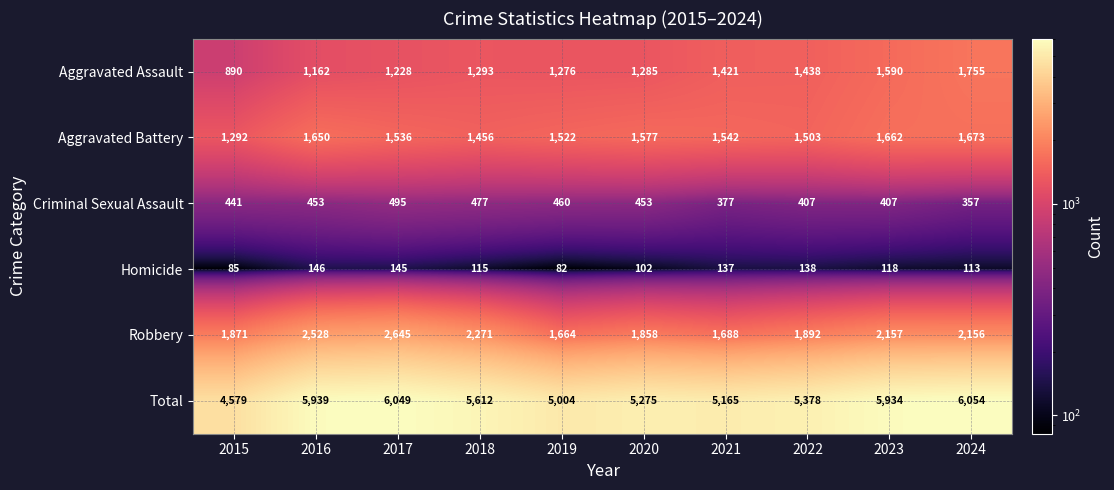

Is it true that Aggravated Battery equals 1522 at 2019?

True